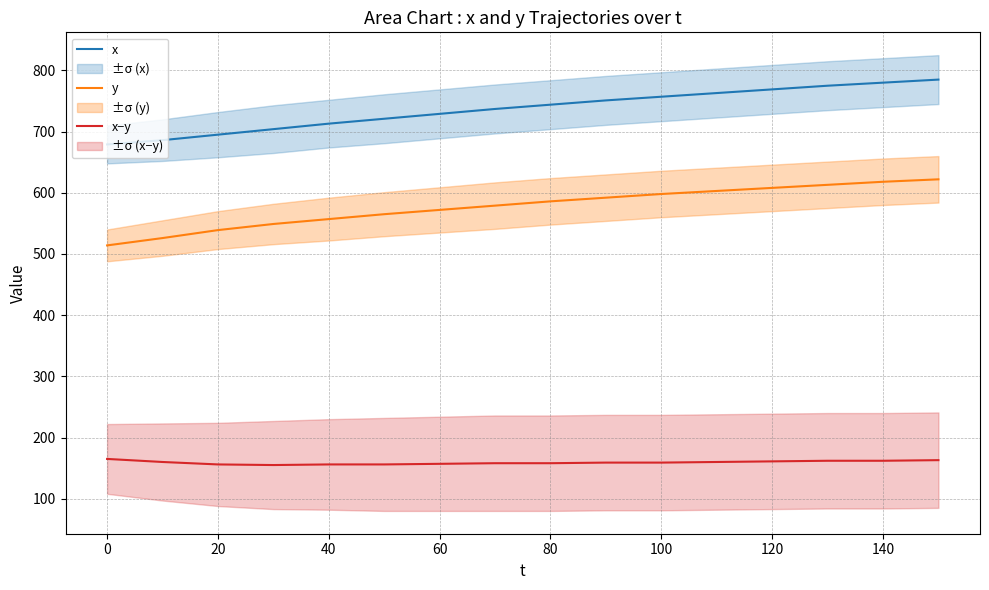

What are all the series names shown in the legend?

x, y, x−y